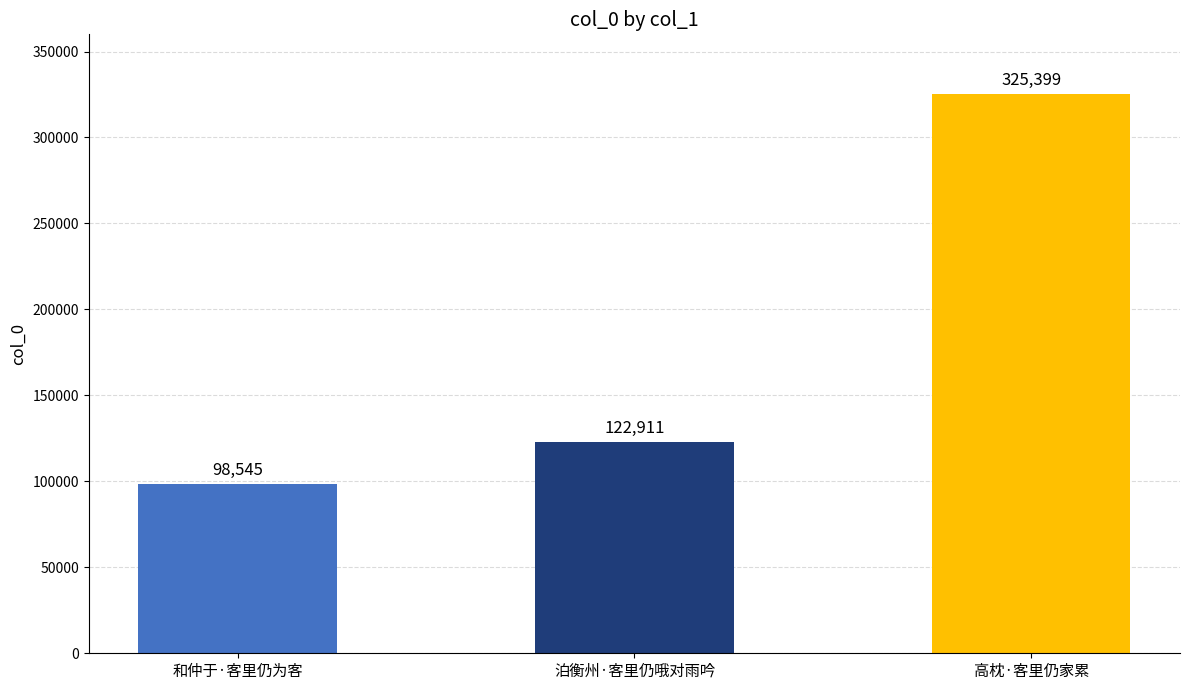

True or false: the data shows 154007 at 和仲于·客里仍为客.

False